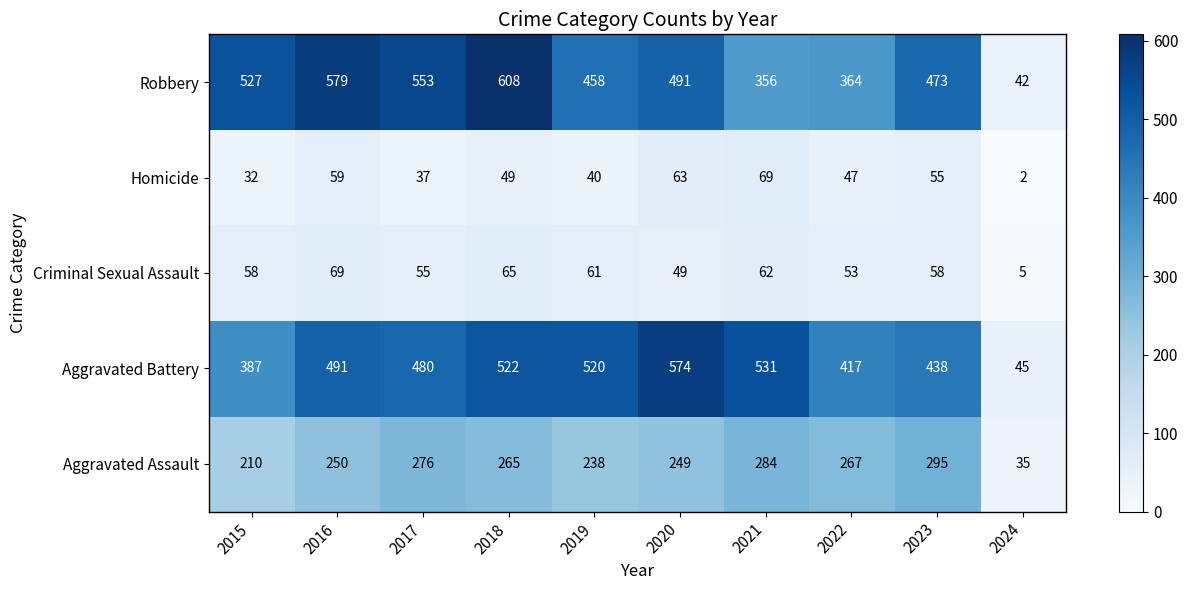

What is the difference between the Robbery values at 2017 and 2018?

55